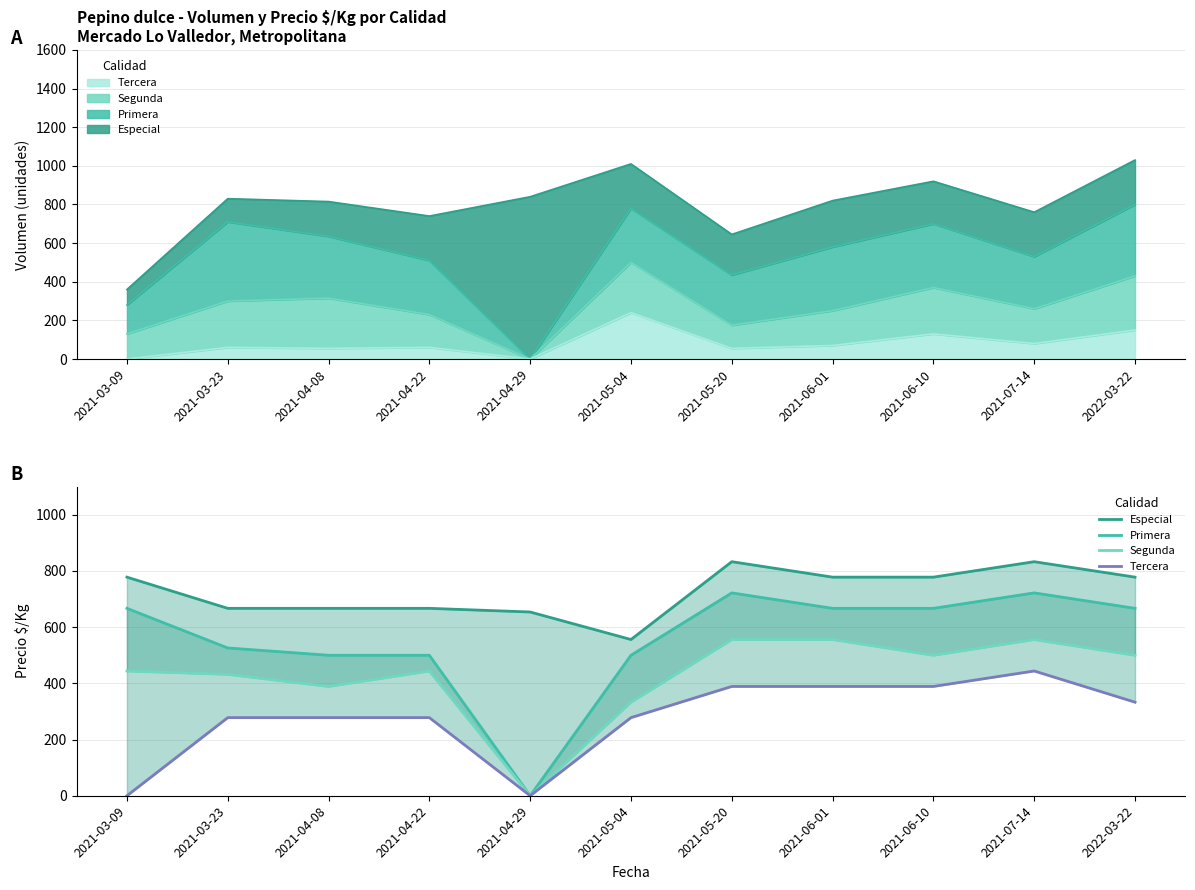

How many values in the Especial series exceed 778?

2